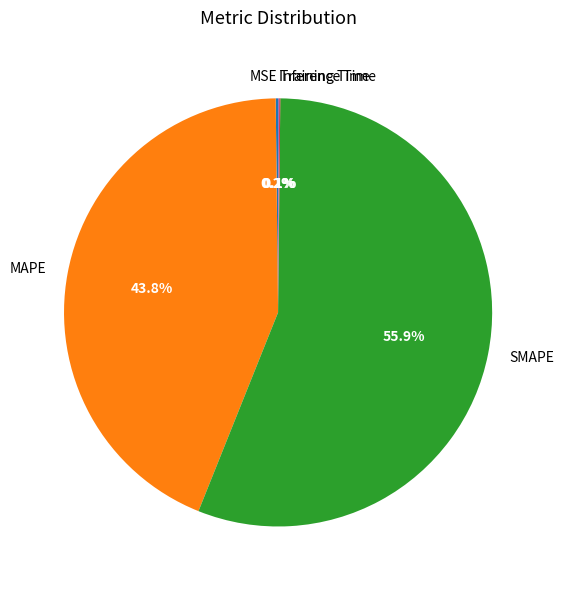

What portion of the pie excludes MAPE?

56.2%